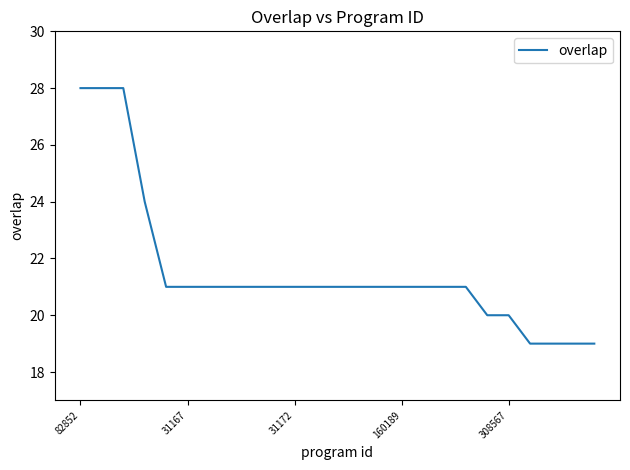

What is the maximum value shown in the chart?

28